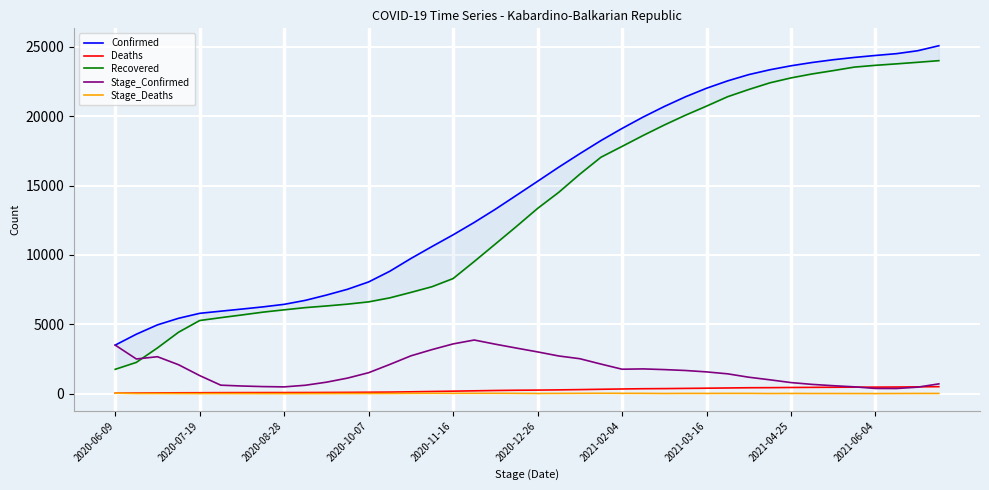

What is the maximum value for Stage_Confirmed?

3866